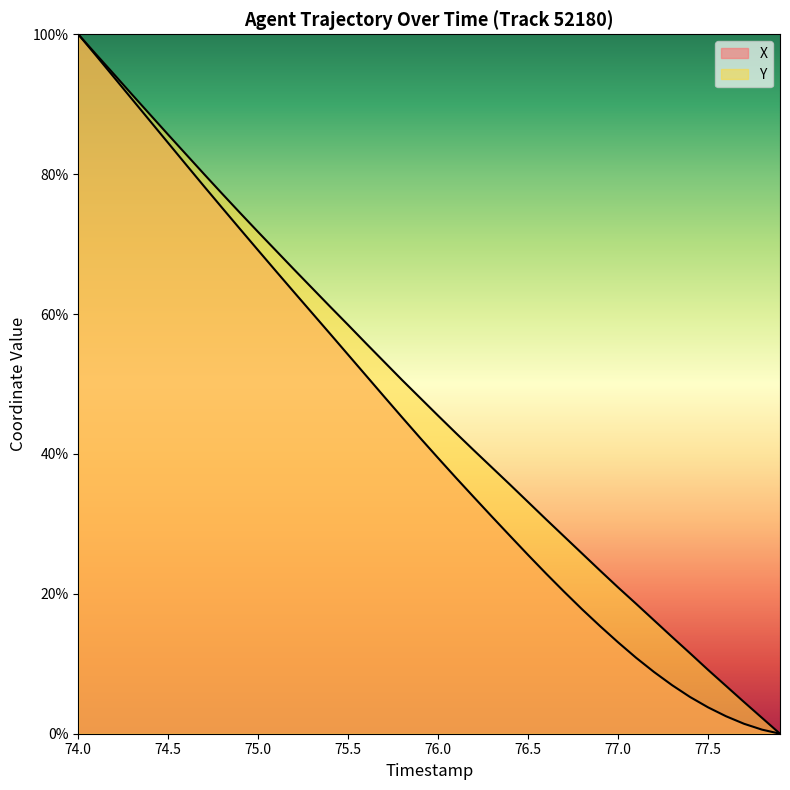

Between 76.2 and 77.8, which series saw the biggest shift?

Y